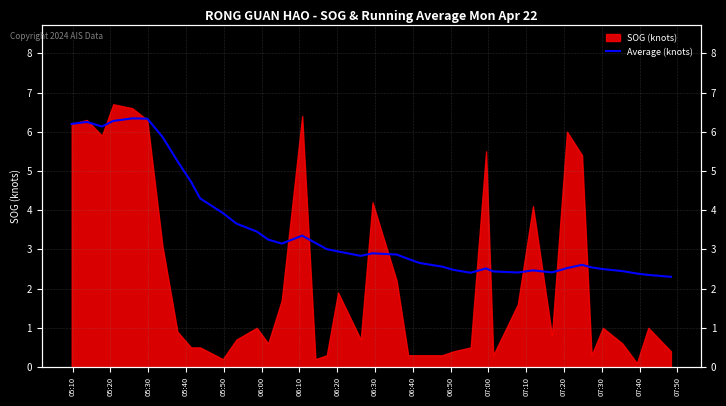

What is the value of the 3rd point from the left?

6.1